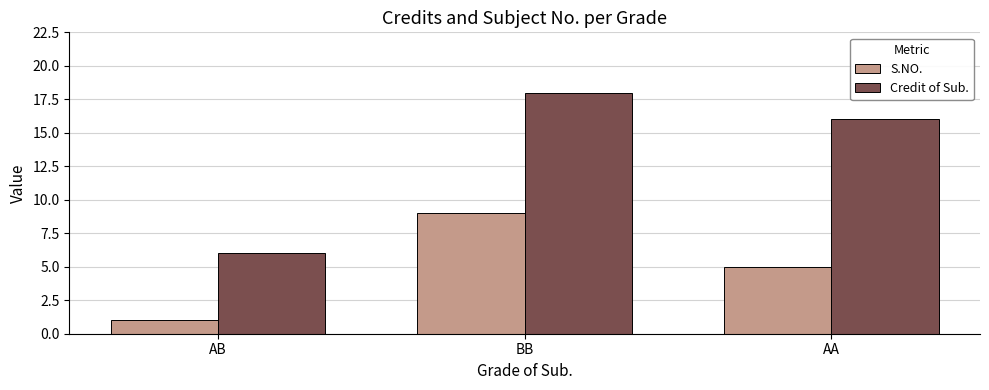

Where is Credit of Sub. nearest to the value 12?

AA